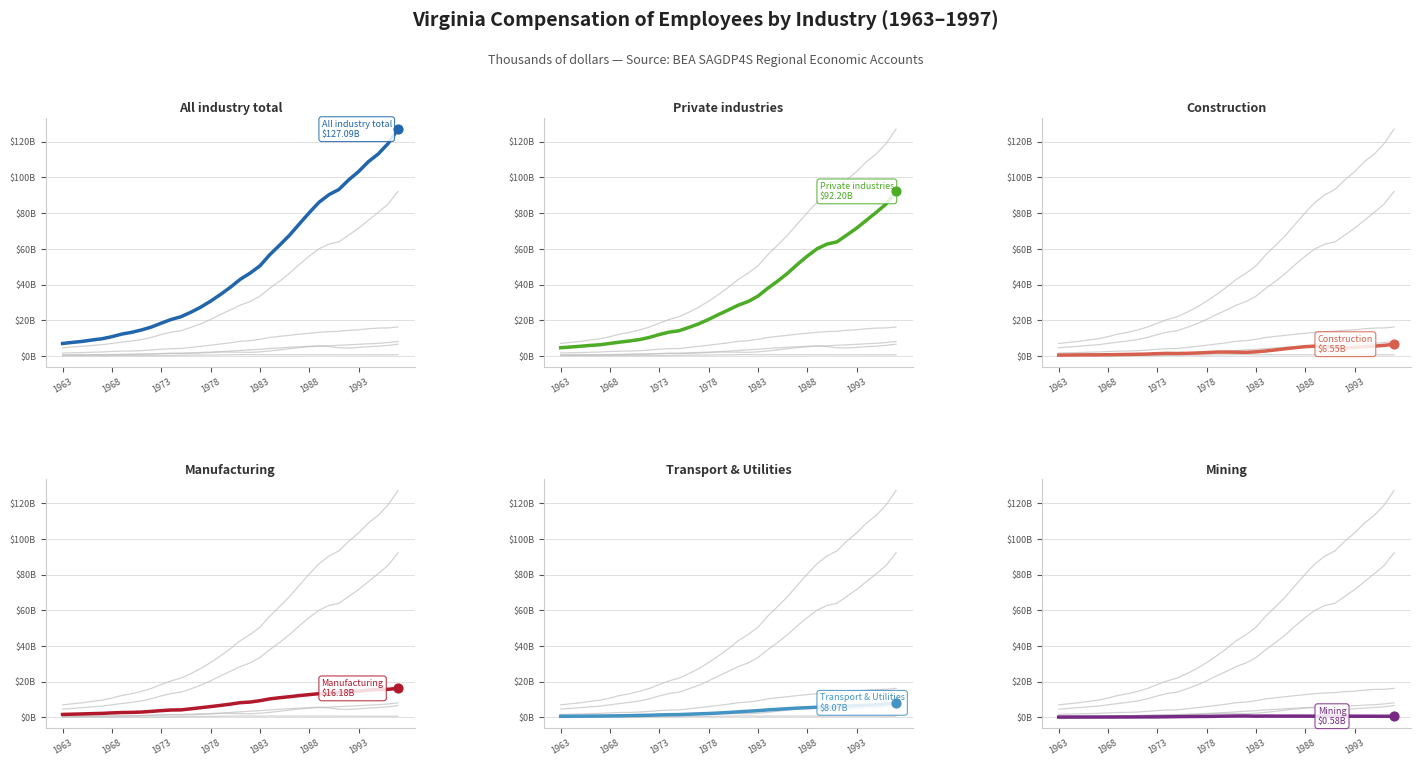

At how many categories does at least one series exceed 121?

1